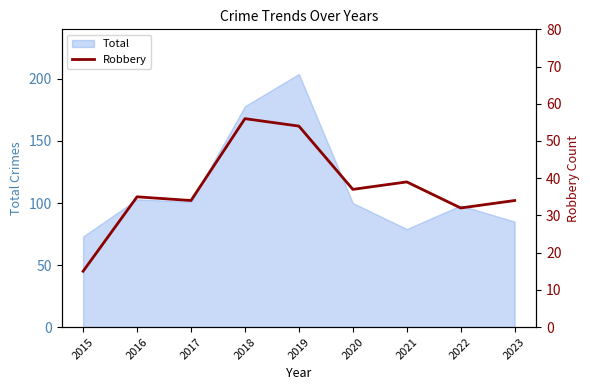

Which category has the highest value across all series?

2018